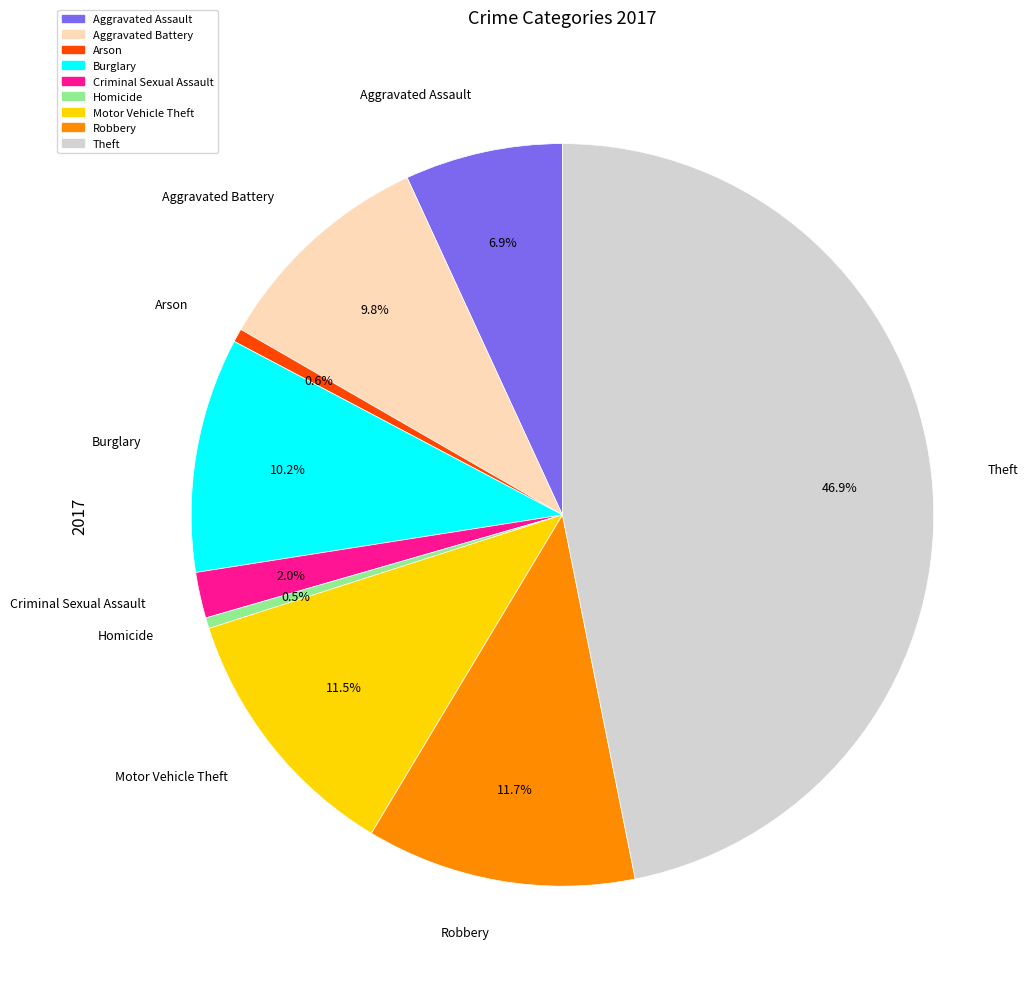

Which slice is the largest?

Theft